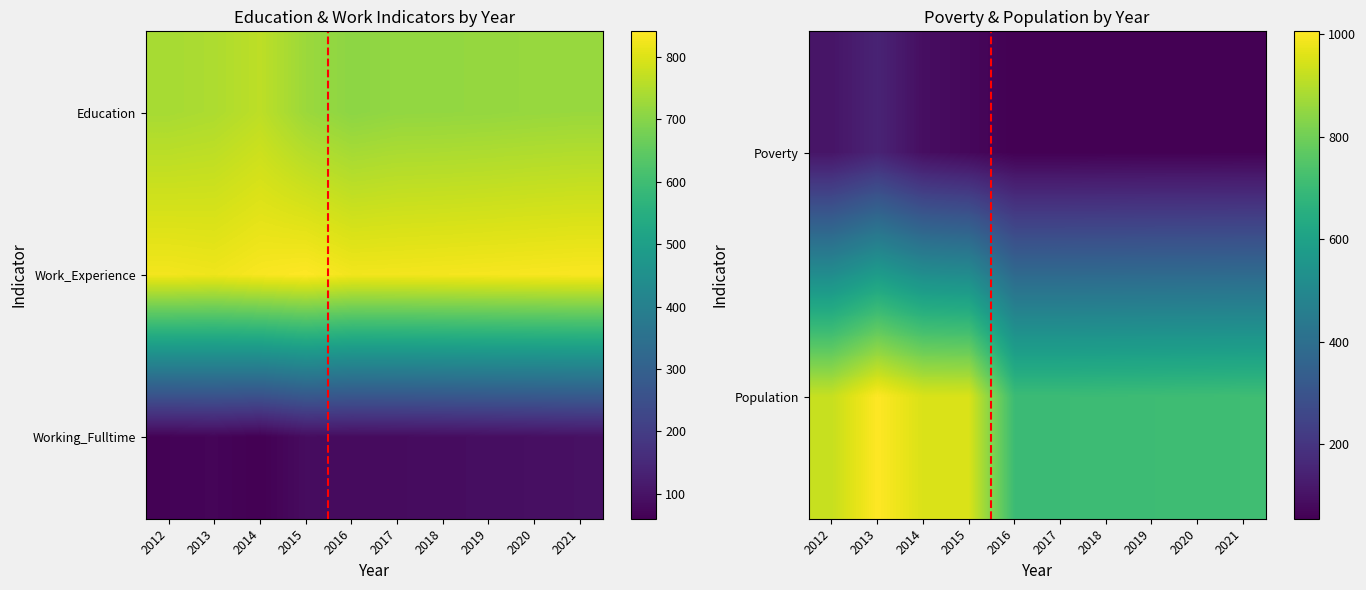

How many data points does each series have?

10